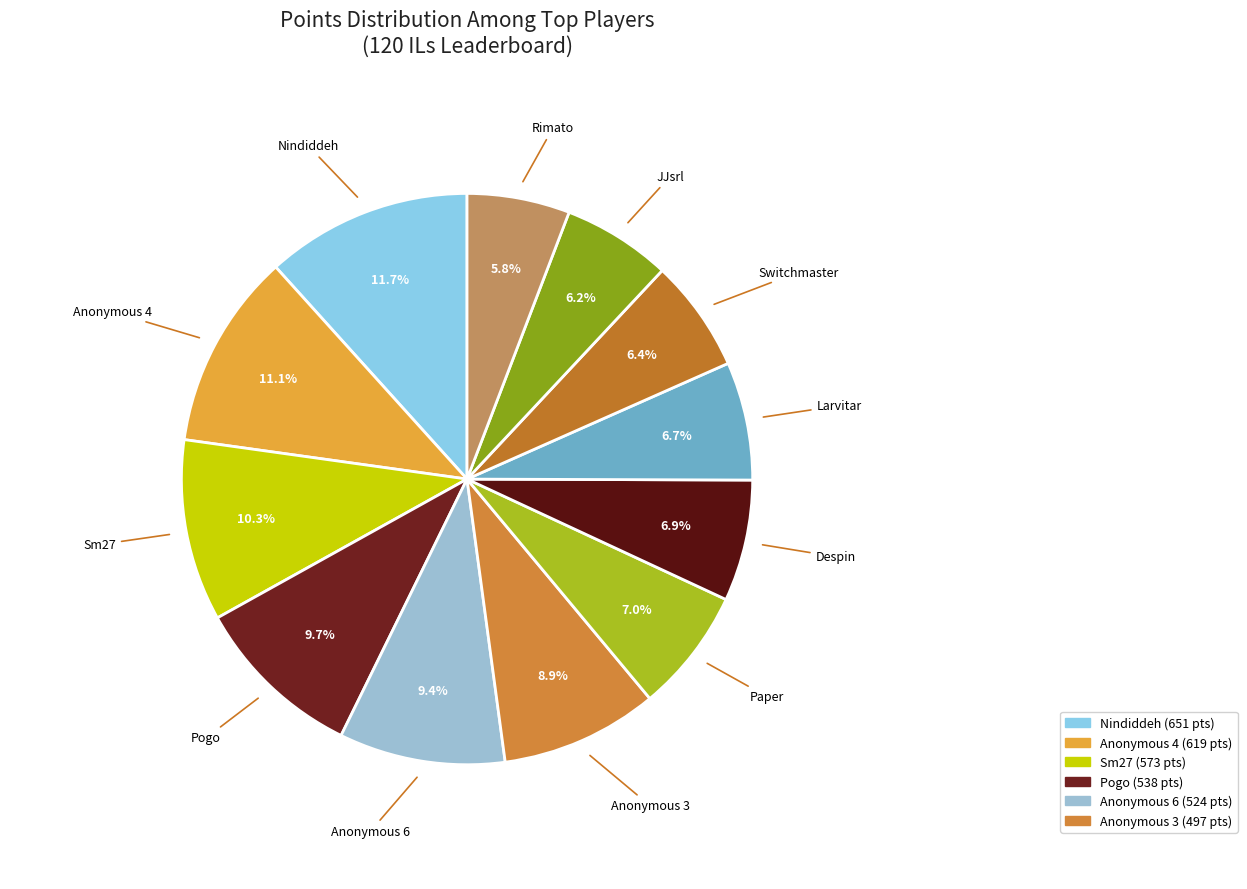

Rank the categories by value from highest to lowest.

Nindiddeh, Anonymous 4, Sm27, Pogo, Anonymous 6, Anonymous 3, Paper, Despin, Larvitar, Switchmaster, JJsrl, Rimato